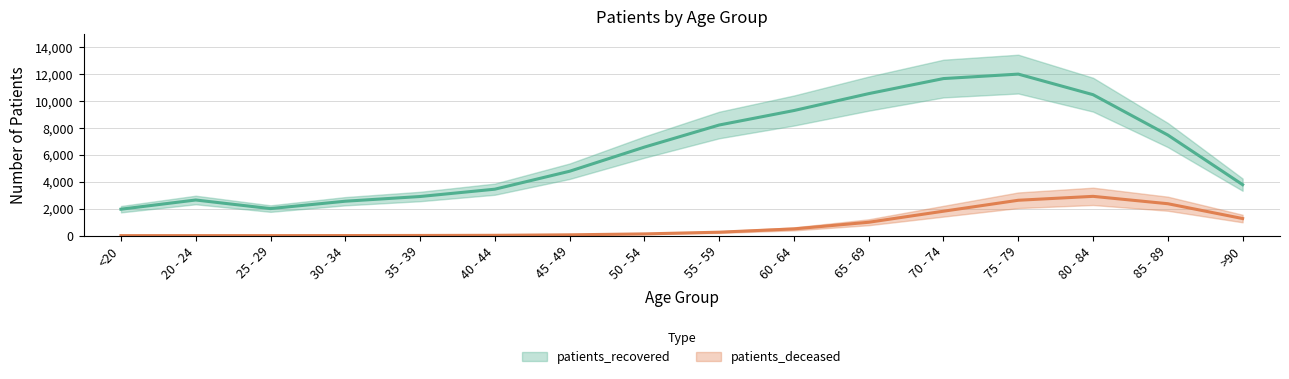

Reading left to right, list all the values displayed in this chart.

<20=7.3	20 - 24=8.3	25 - 29=8.0	30 - 34=12.7	35 - 39=19.7	40 - 44=30.3	45 - 49=66.3	50 - 54=135.3	55 - 59=262.0	60 - 64=506.7	65 - 69=999.3	70 - 74=1819.0	75 - 79=2632.0	80 - 84=2922.3	85 - 89=2375.0	>90=1275.3